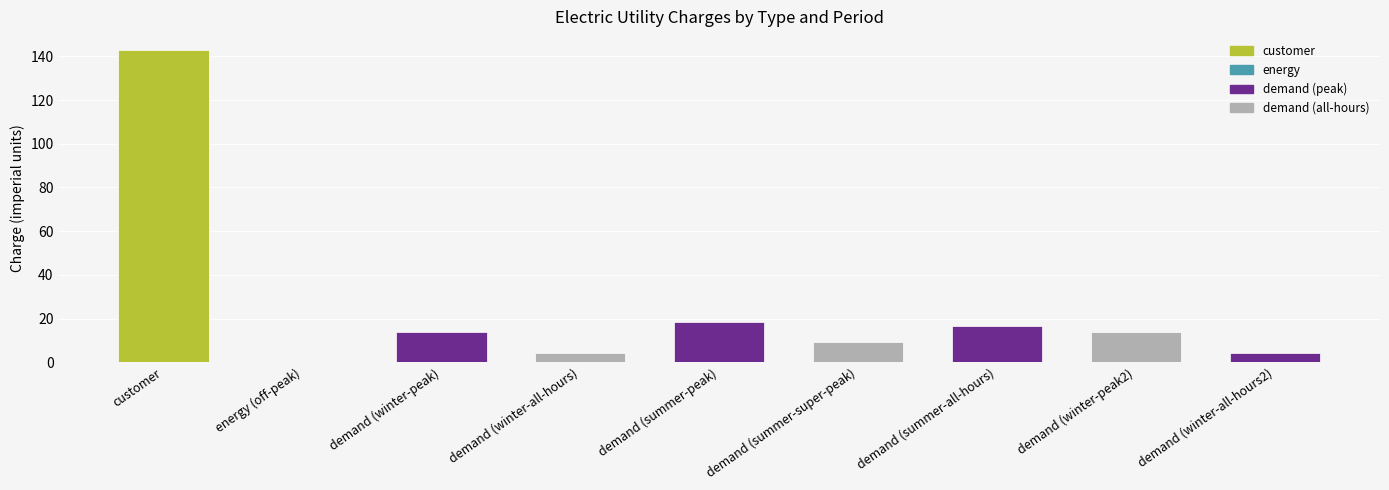

Are the bars horizontal?

No